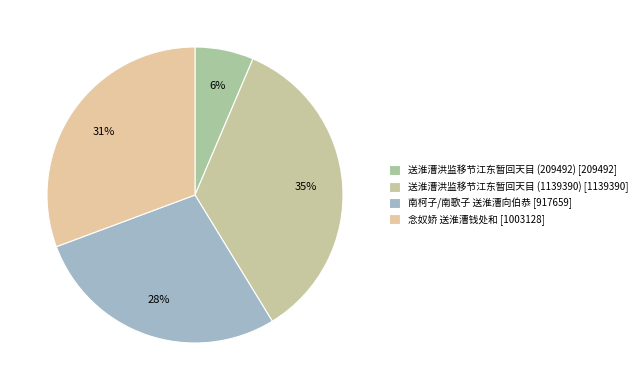

How many segments does this pie chart have?

4